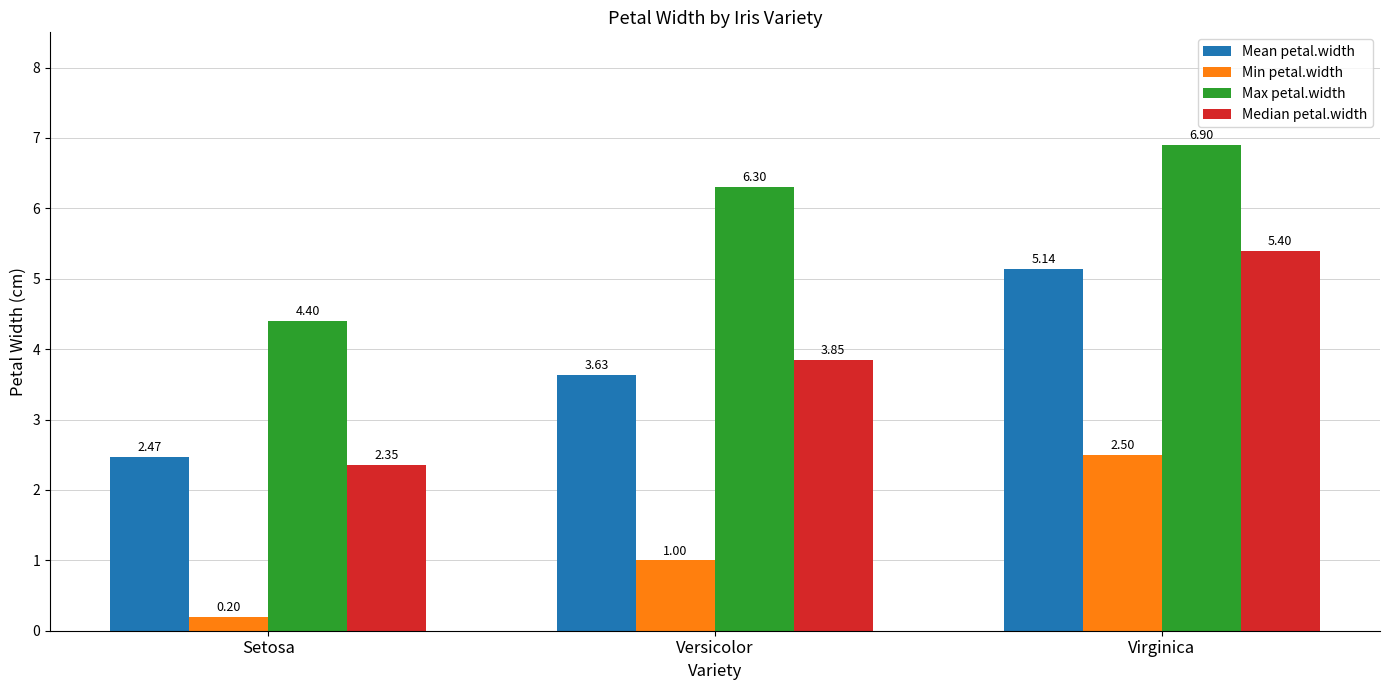

Where is Median petal.width nearest to the value 3?

Setosa